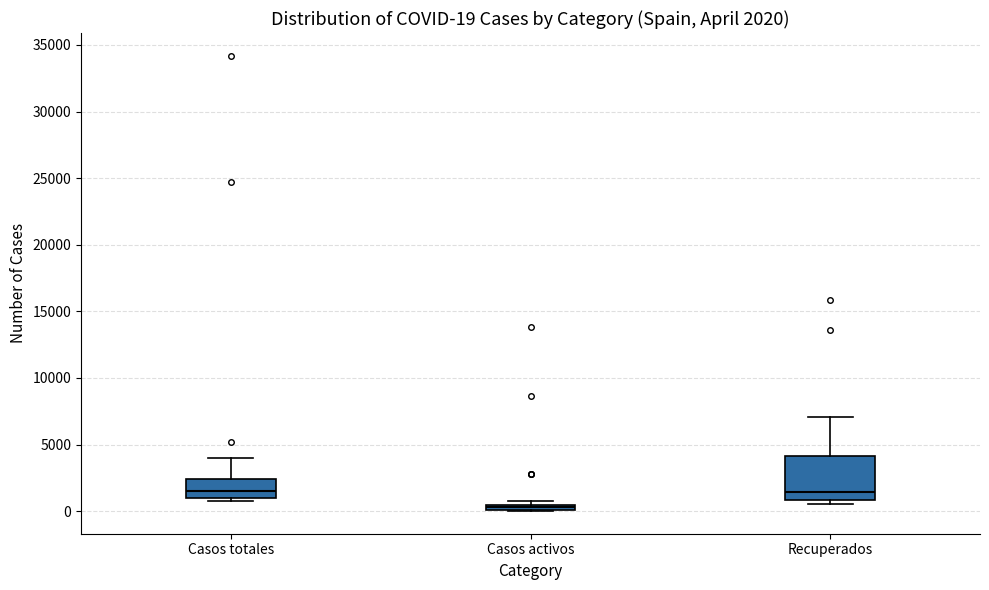

Which box's median line is the lowest?

Casos activos